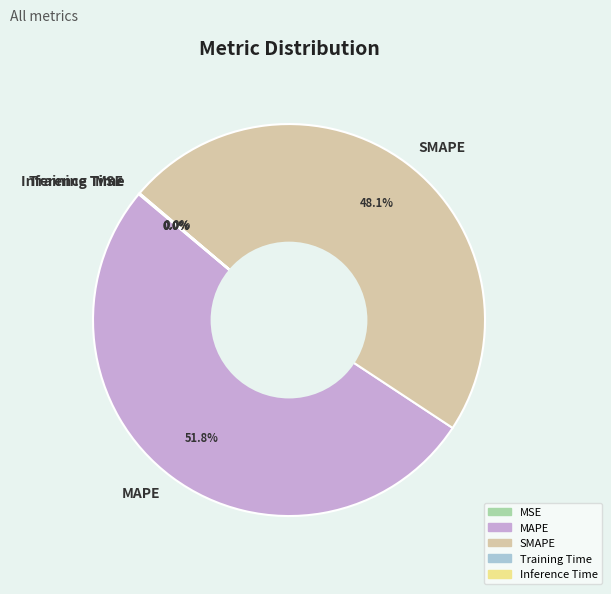

Is there a majority slice in this chart?

Yes